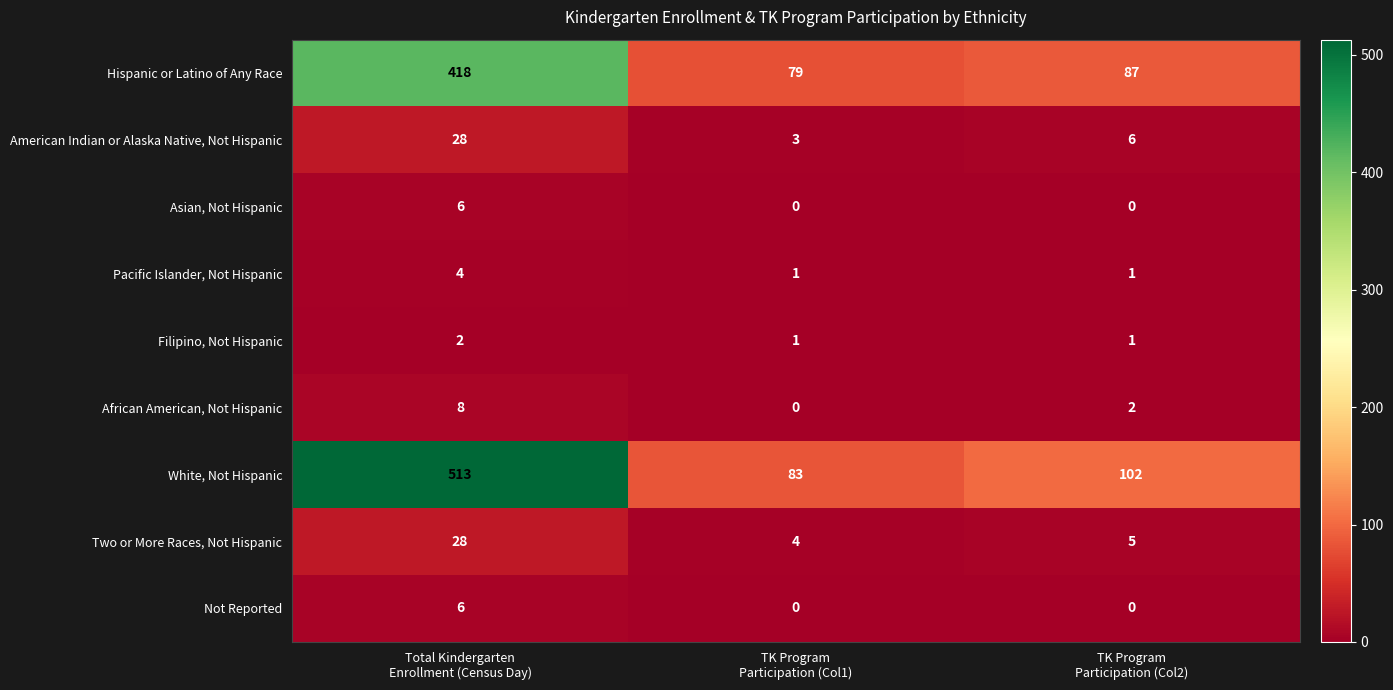

What is the greatest value displayed?

513